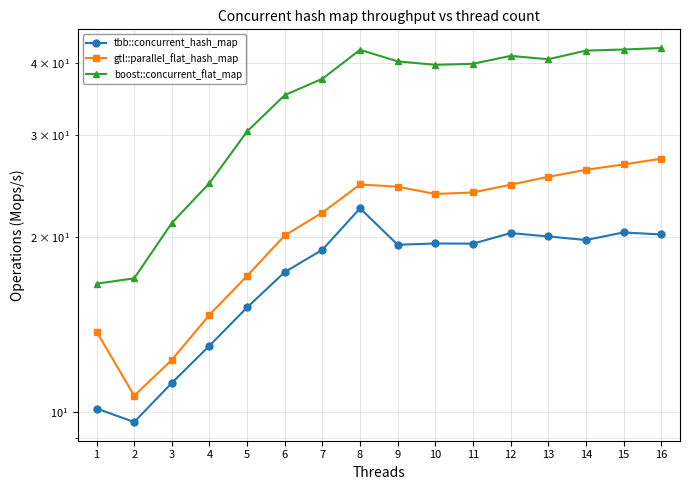

Read the gtl::parallel_flat_hash_map value at 10.

23.8